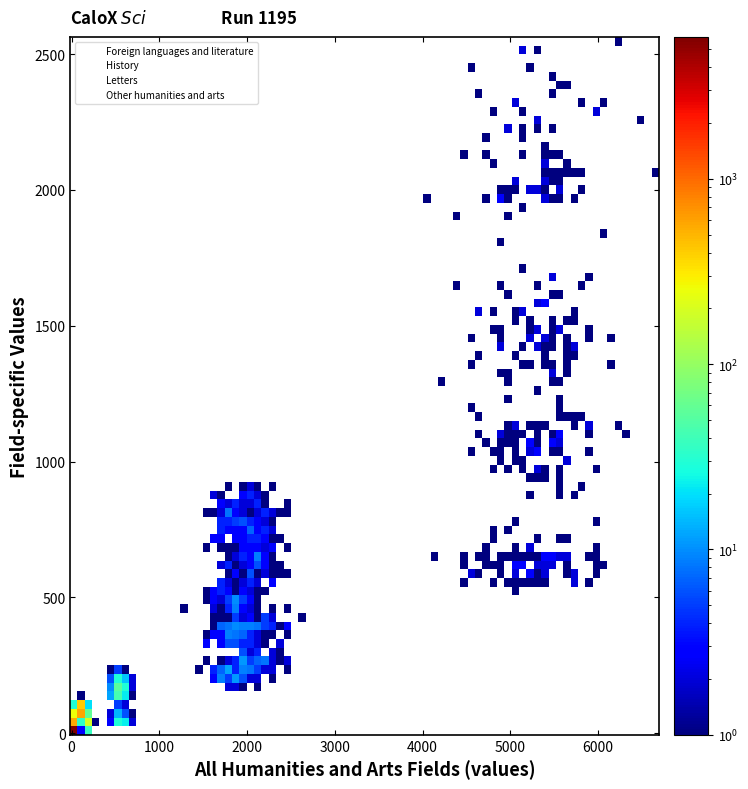

In the History series, what Y value is closest to 533?

391.0